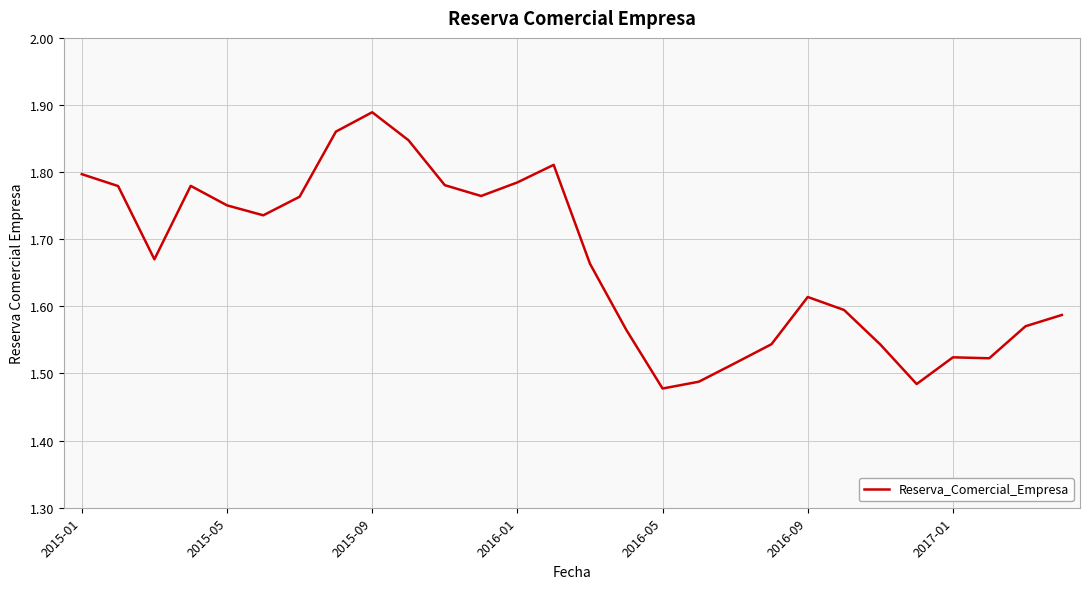

What is the difference between the maximum and minimum values?

0.4